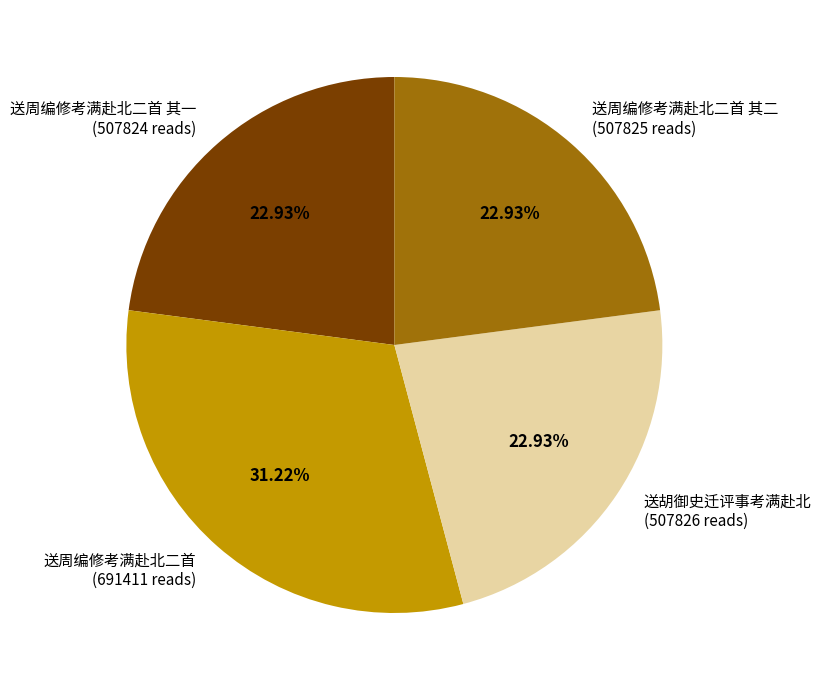

Does any single category account for the majority?

No